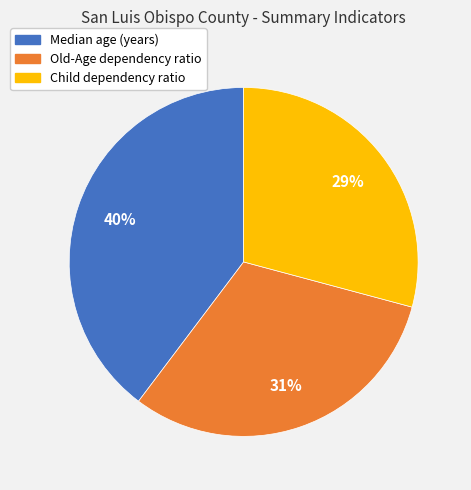

Do Old-Age dependency ratio and Child dependency ratio together represent more than half of the pie?

Yes